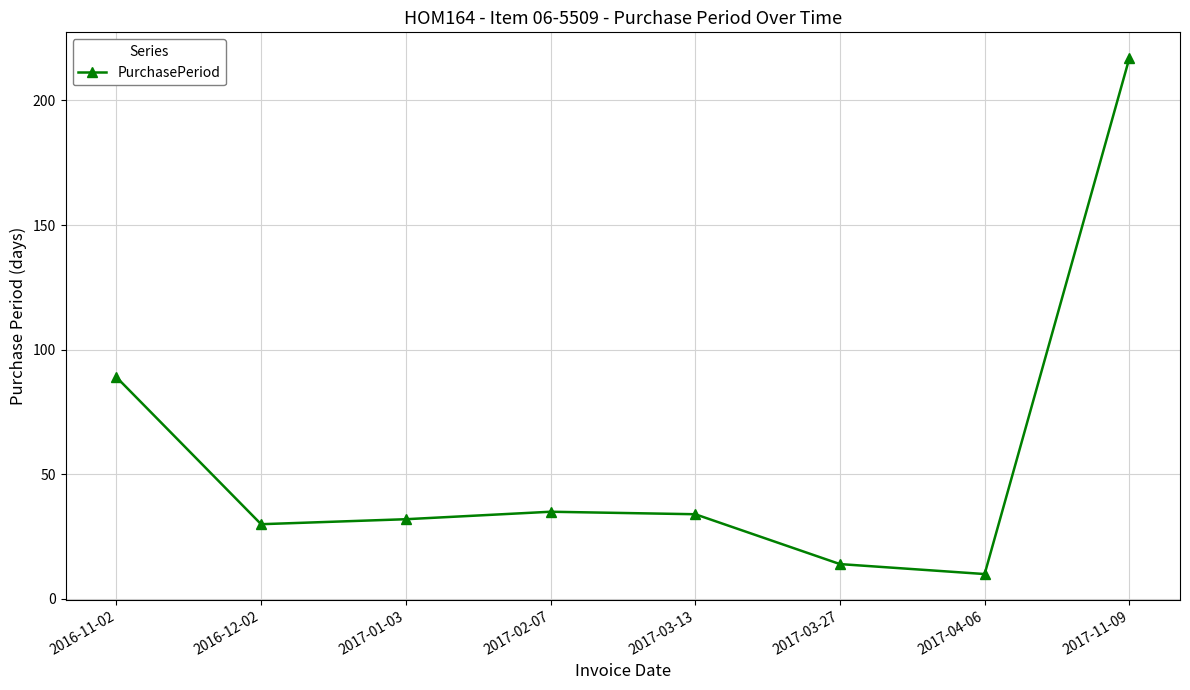

Reading right to left, extract all data points from this chart.

2017-11-09=217	2017-04-06=10	2017-03-27=14	2017-03-13=34	2017-02-07=35	2017-01-03=32	2016-12-02=30	2016-11-02=89